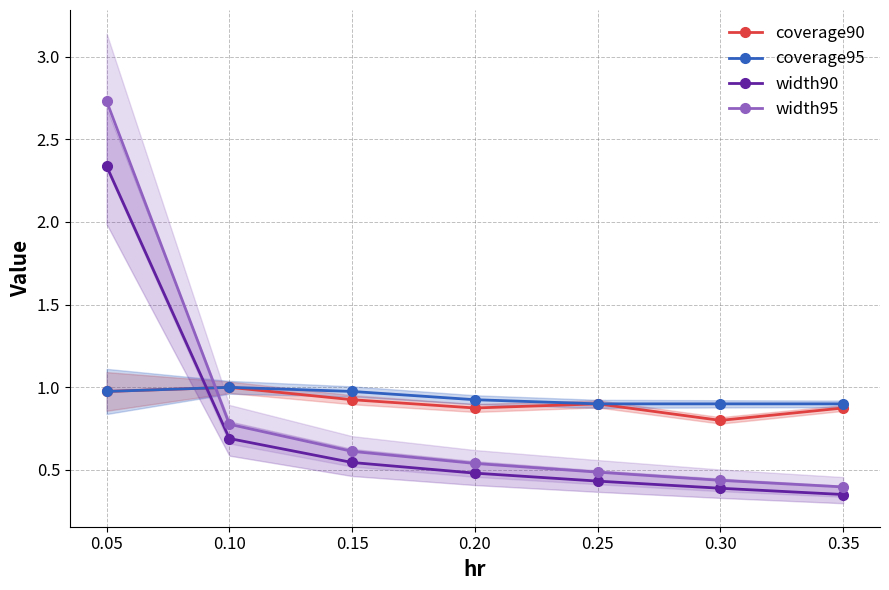

True or false: coverage90 has more than 0 points higher than both neighbors.

True